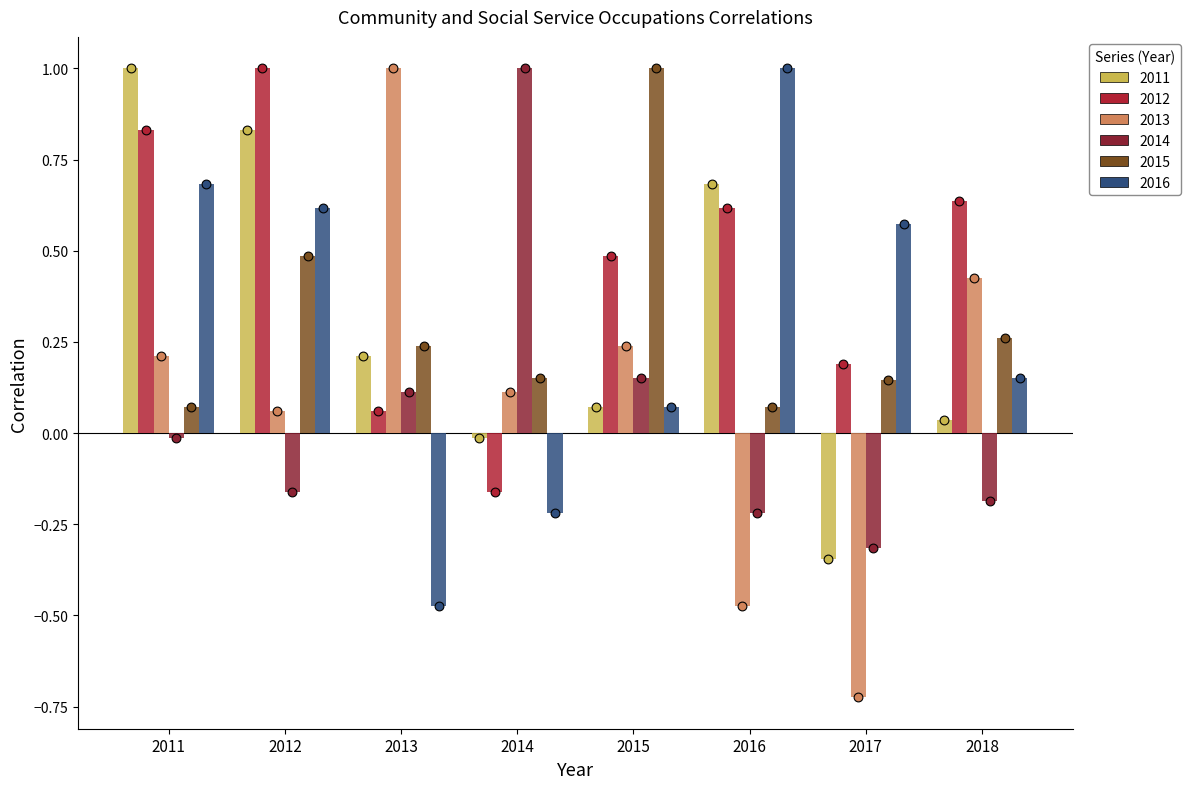

What are all the series names shown in the legend?

2011, 2012, 2013, 2014, 2015, 2016